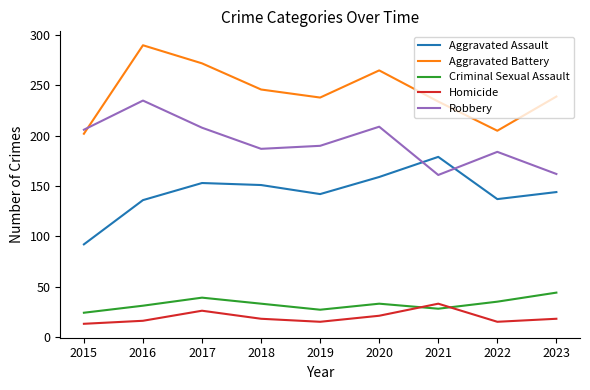

Where is Homicide nearest to the value 23?

2020